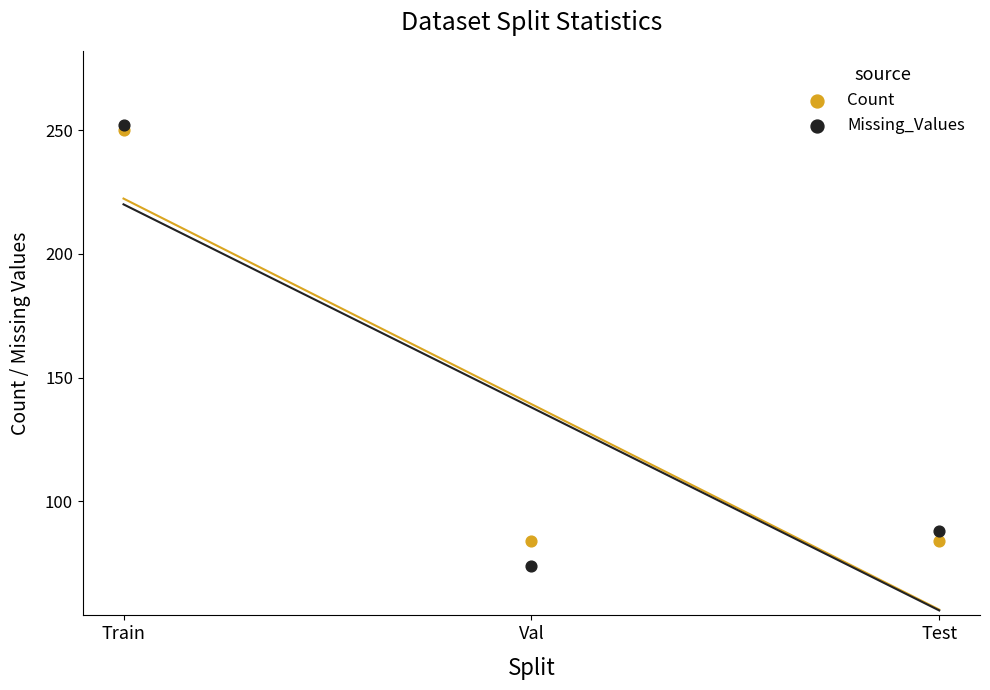

What are all the series names shown in the legend?

Count, Missing_Values